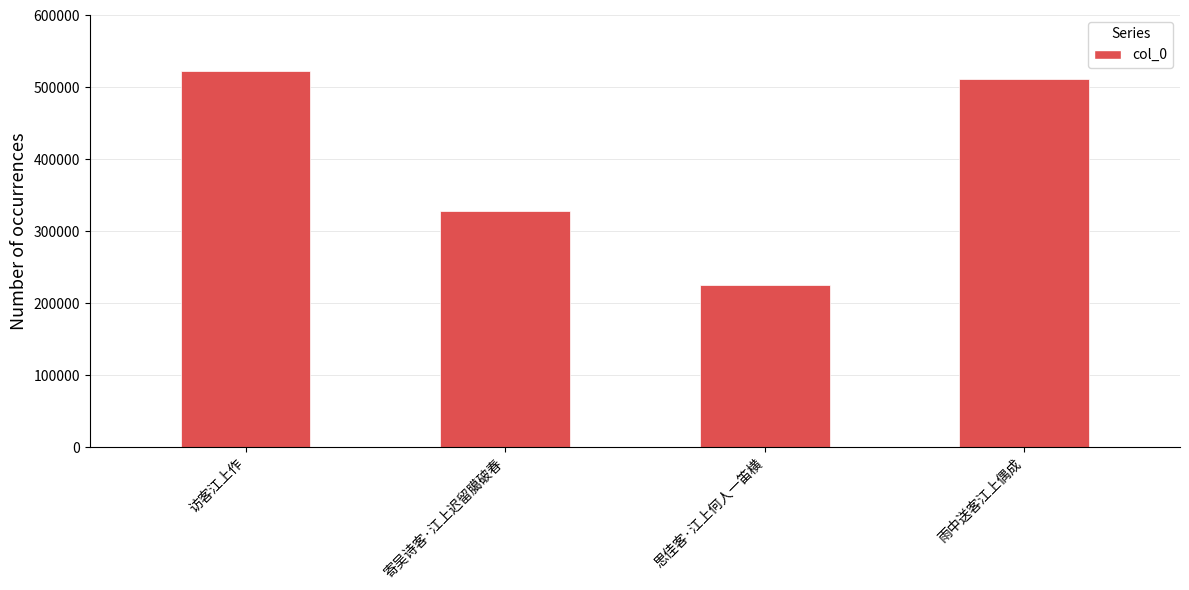

What is the average value?

396511